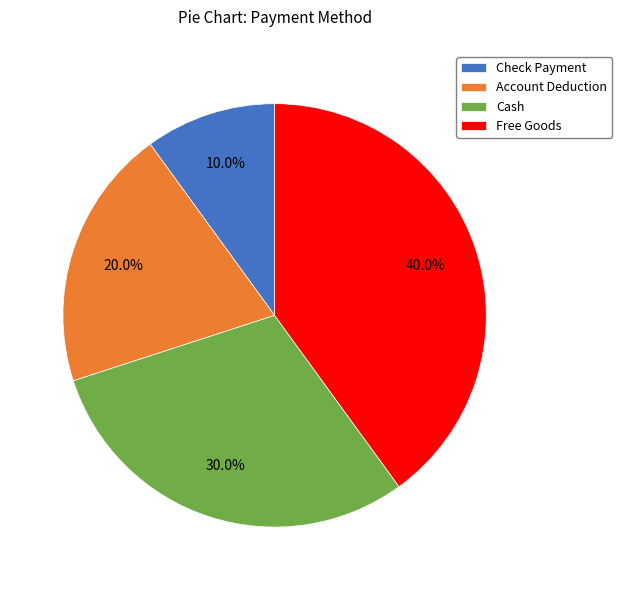

To the nearest percent, what is the average slice percentage?

25%